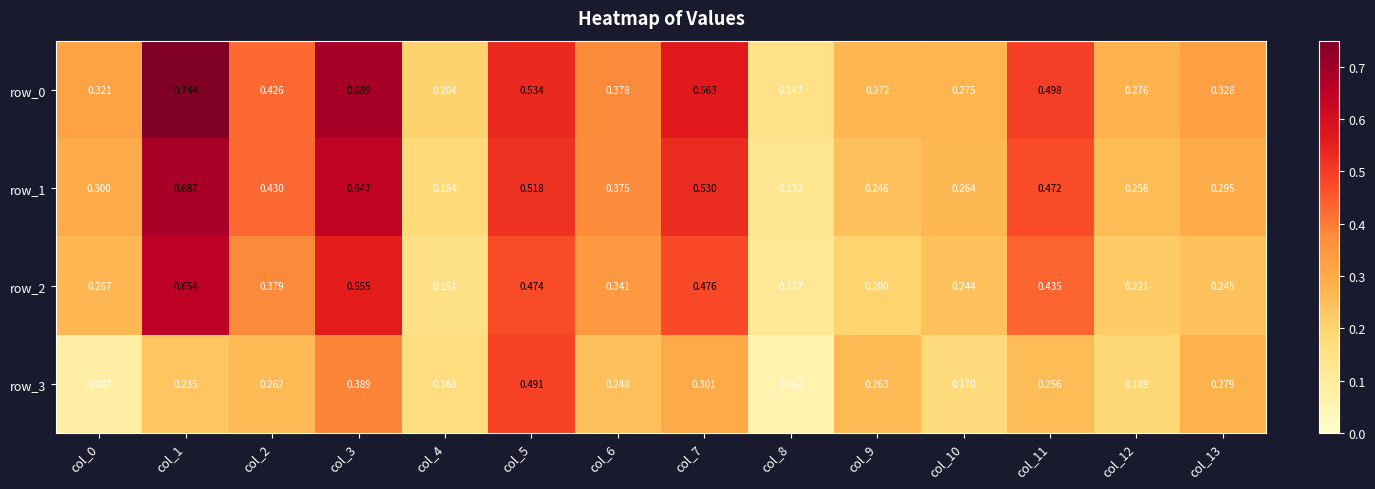

At which label does row_1 reach its peak?

col_1